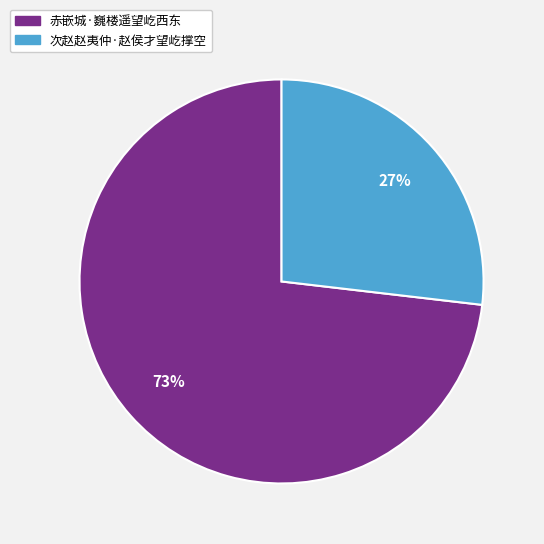

Between 赤嵌城·巍楼遥望屹西东 and 次赵赵夷仲·赵侯才望屹撑空, which is larger?

赤嵌城·巍楼遥望屹西东